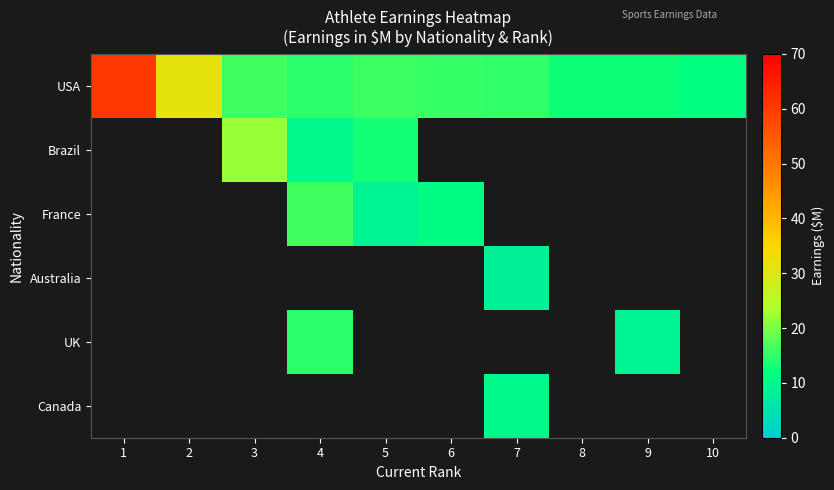

What is the difference between the maximum and minimum values in the USA series?

49.0